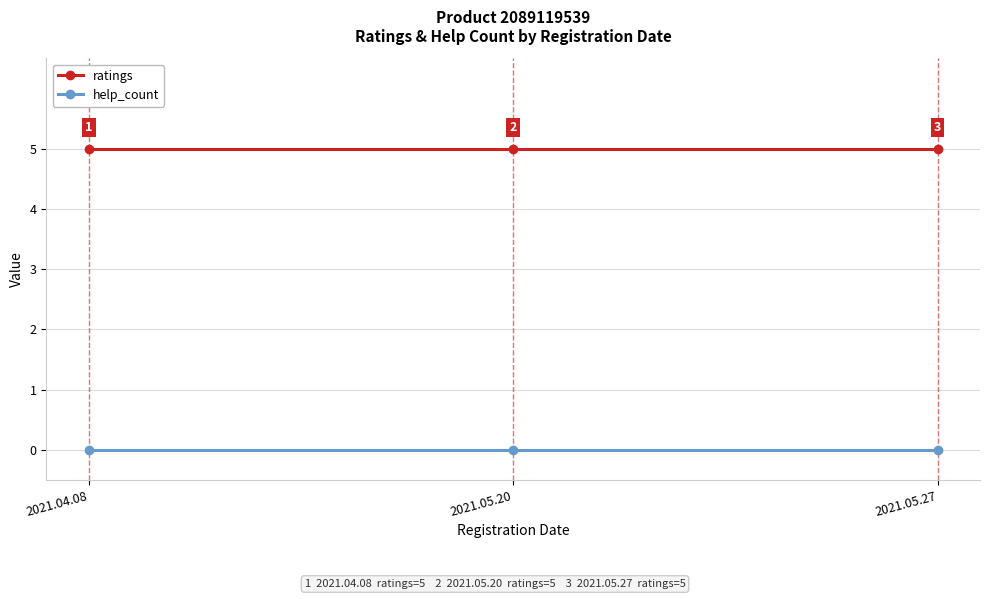

What is the spread (max minus min) of values at 2021.05.27?

5